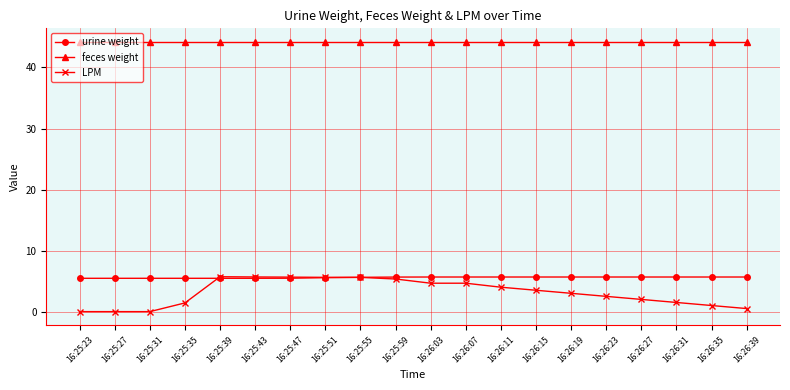

What is the value of the LPM point at the 6th from the left?

5.7